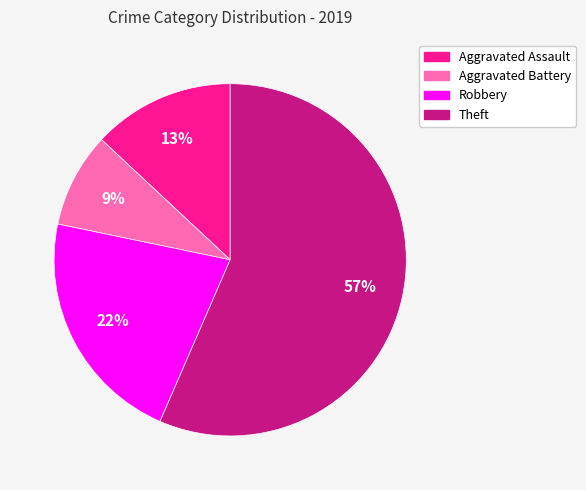

Does any single category account for the majority?

Yes